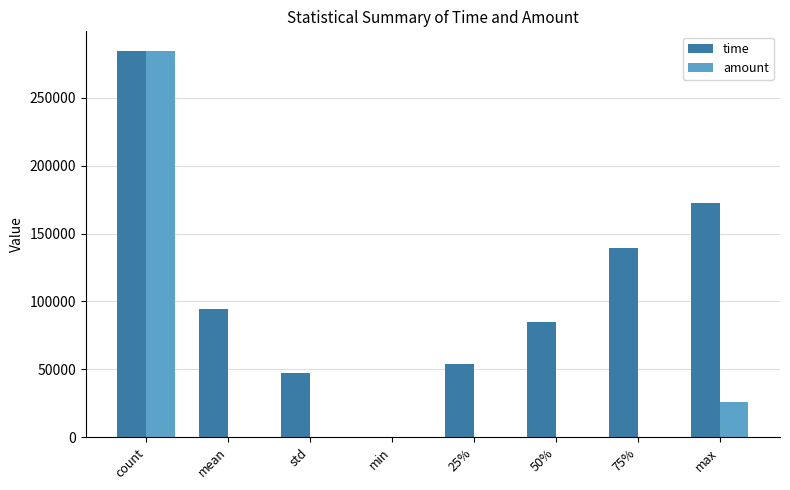

At which category is the sum across all series the highest?

count